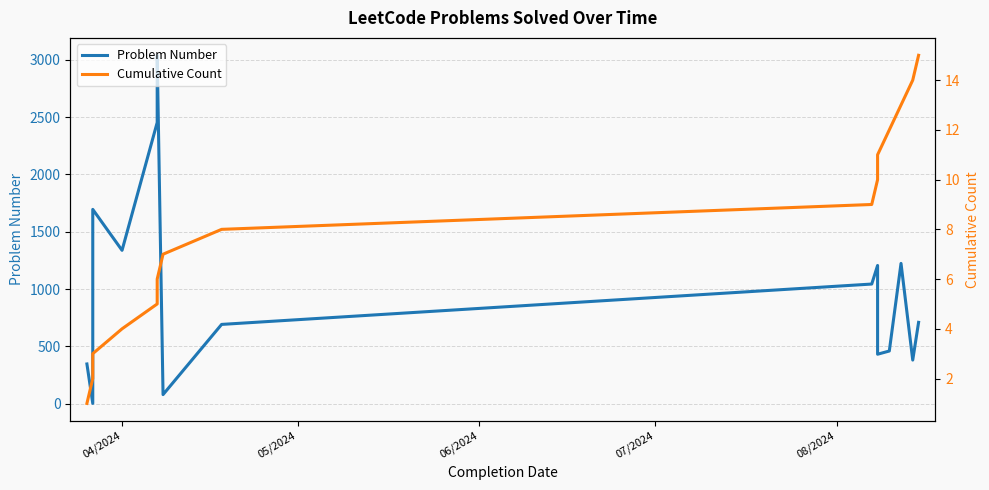

What is the average value of the Problem Number series?

1007